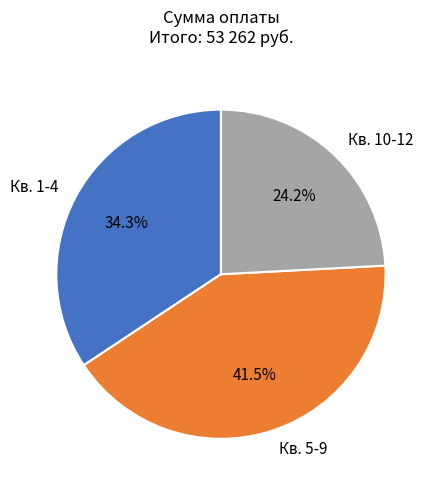

What is the ratio of the value at Кв. 1-4 to the value at Кв. 5-9?

0.8